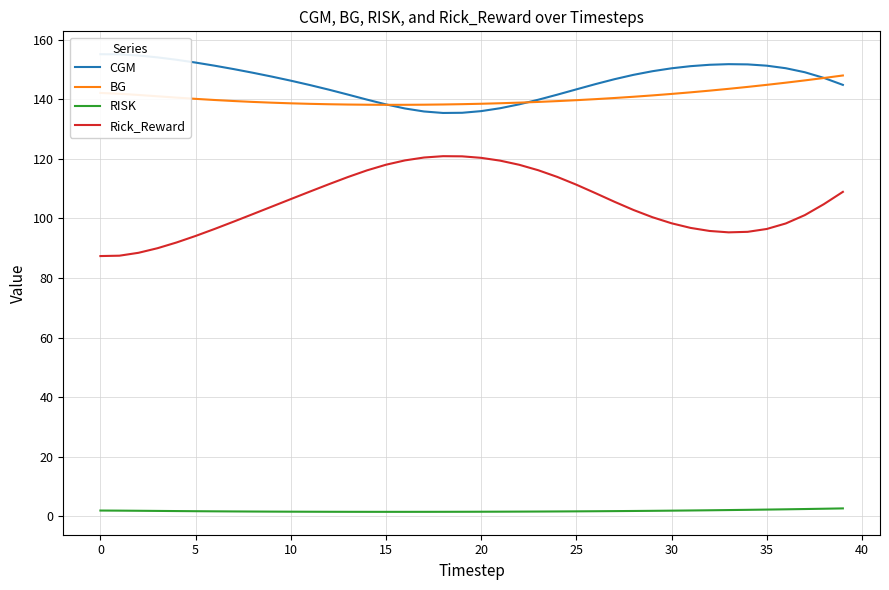

At which label does CGM reach its minimum?

18